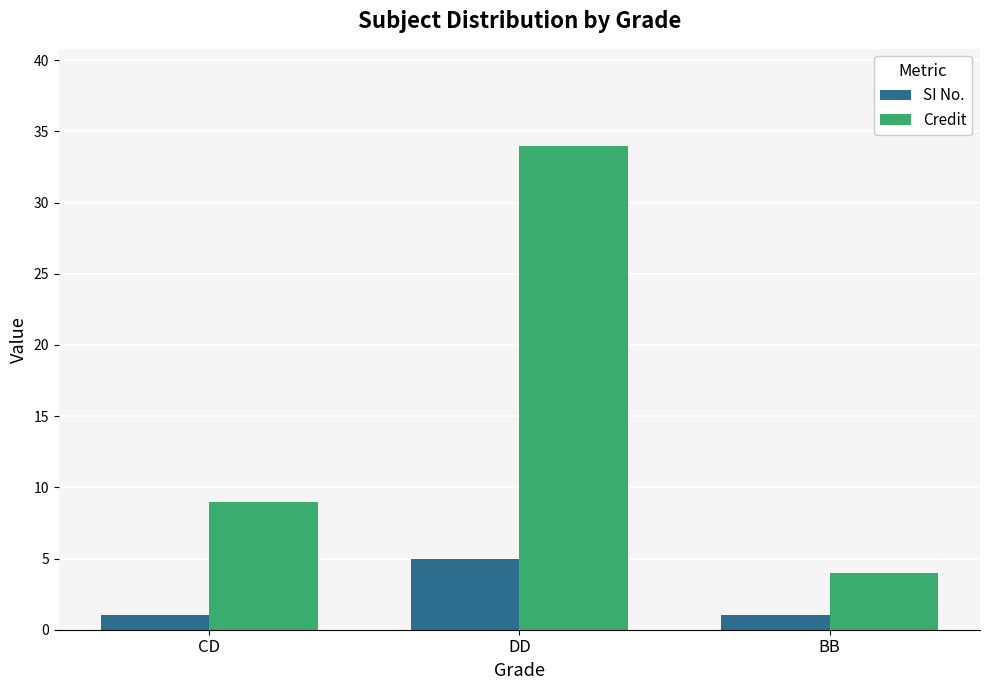

What is the maximum value for Credit?

34